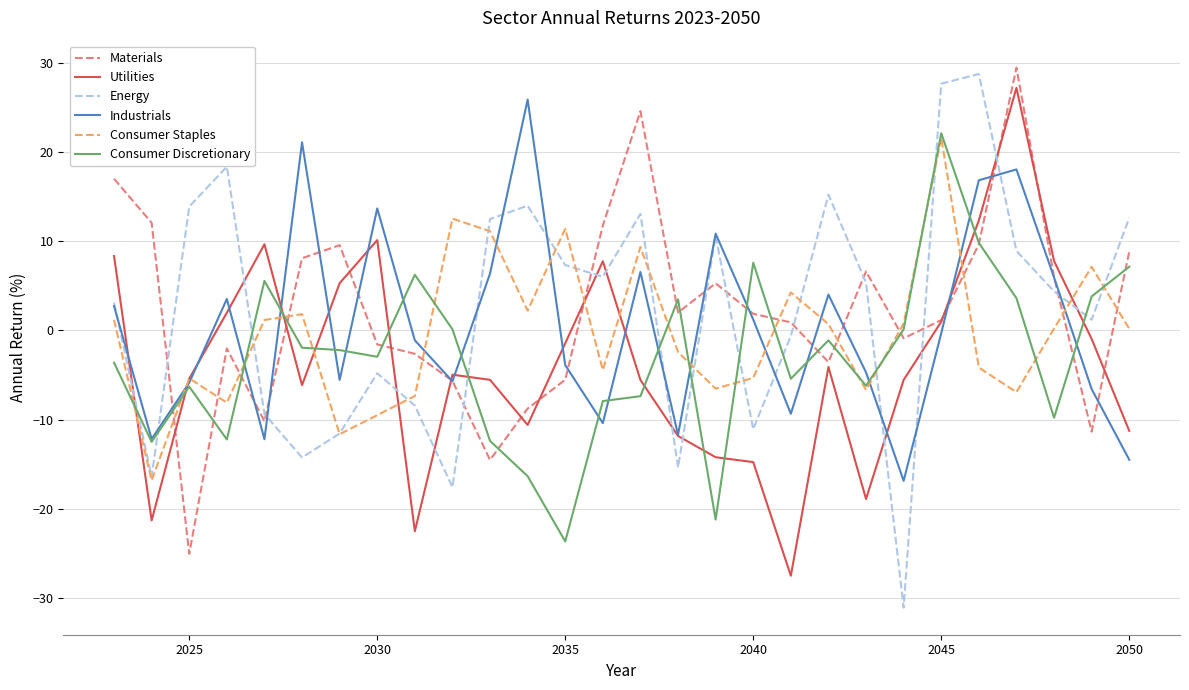

Does the chart display data point markers on the line(s)?

No